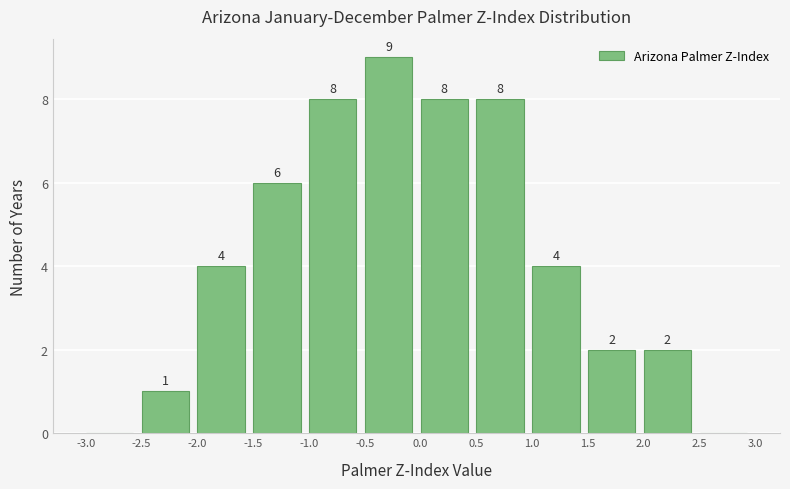

Which range on the x-axis has the tallest bar?

-0.5 to 0.0